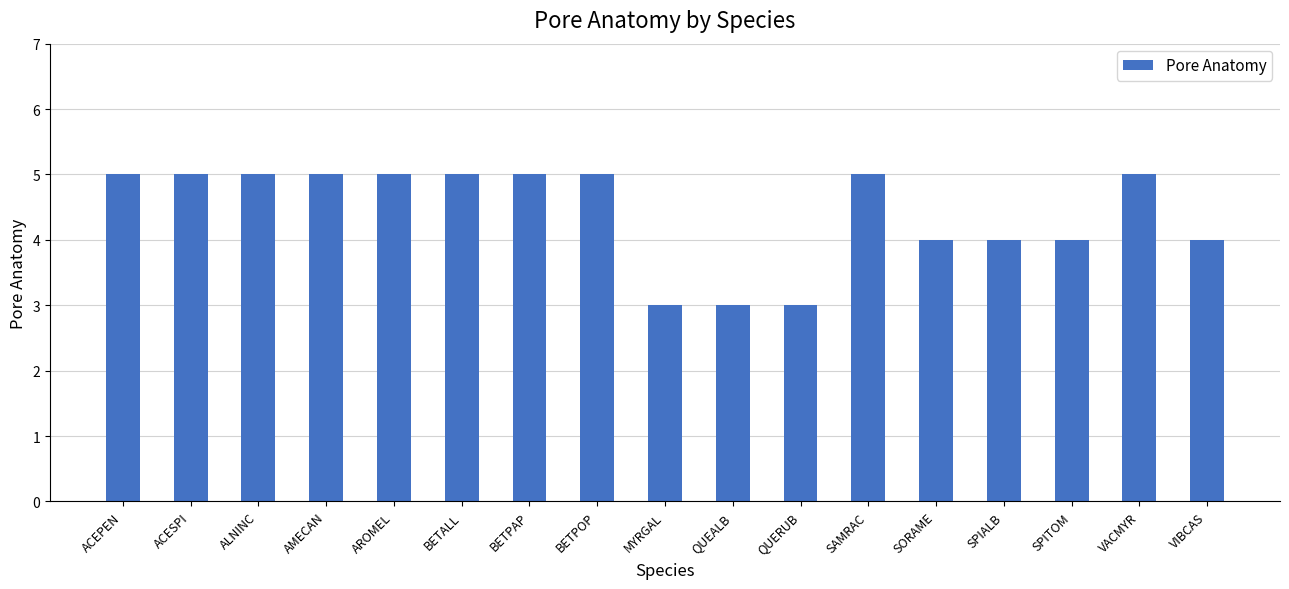

The chart shows a value of 8 at BETPOP. True or false?

False